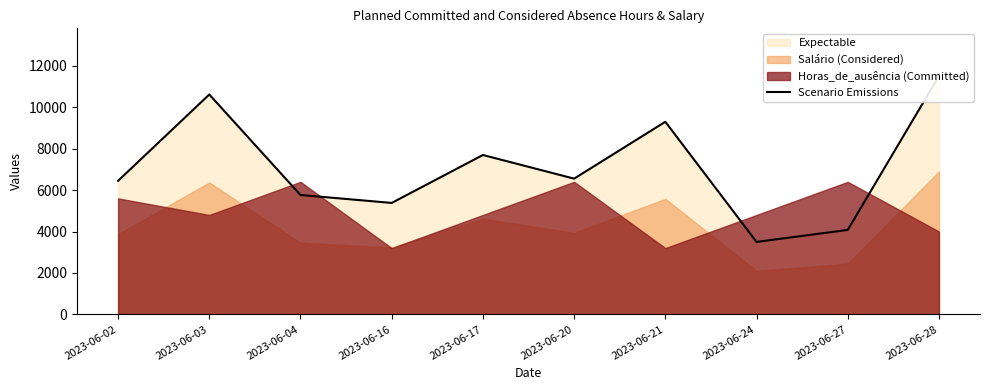

Which has a higher value, 2023-06-20 or 2023-06-03?

2023-06-03